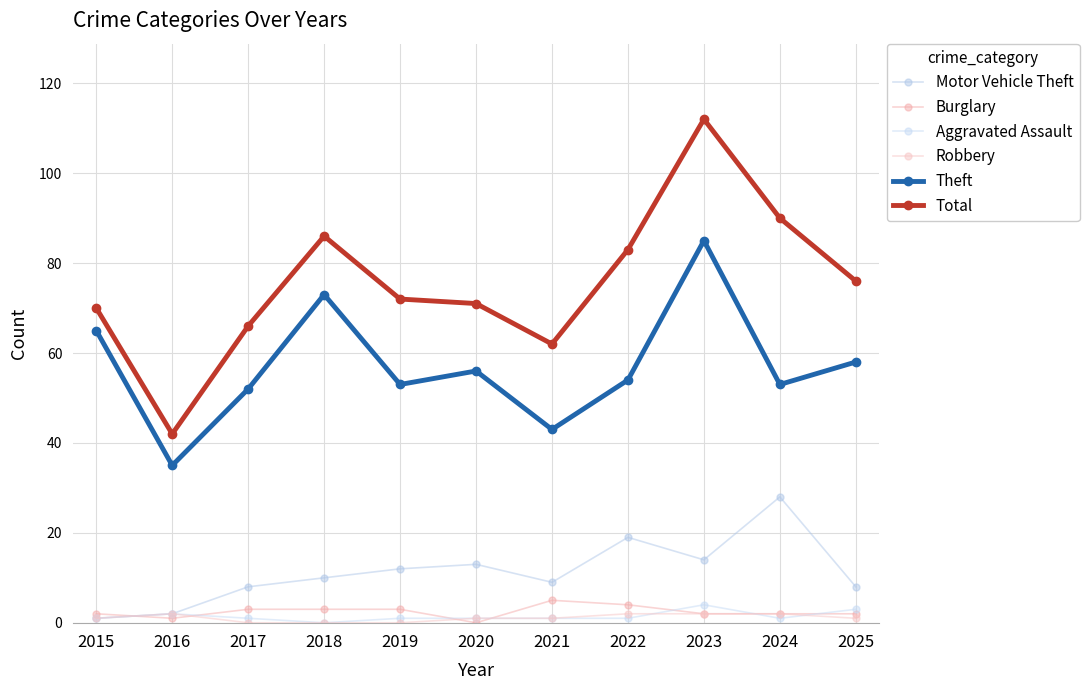

Reading left to right, extract all data points from this chart.

Motor Vehicle Theft: 1	2	8	10	12	13	9	19	14	28	8
Burglary: 2	1	3	3	3	0	5	4	2	2	2
Aggravated Assault: 1	2	1	0	1	1	1	1	4	1	3
Robbery: 1	2	0	0	0	1	1	2	2	2	1
Theft: 65	35	52	73	53	56	43	54	85	53	58
Total: 70	42	66	86	72	71	62	83	112	90	76